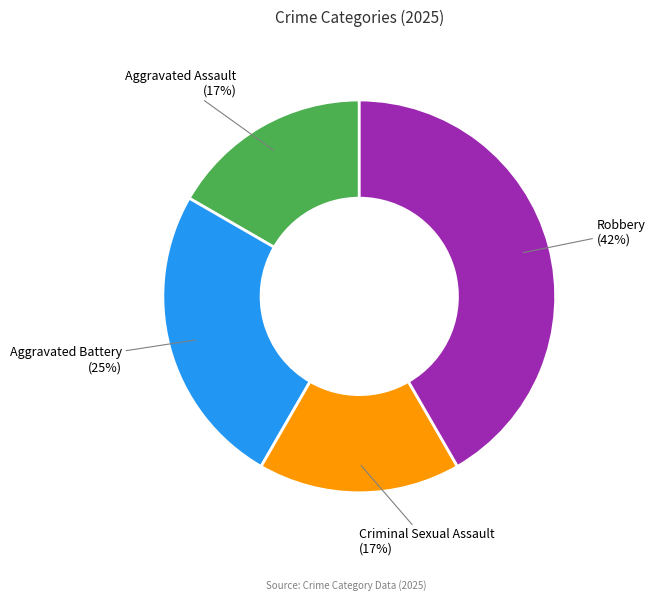

What percentage is the Robbery slice, to the nearest percent?

42%